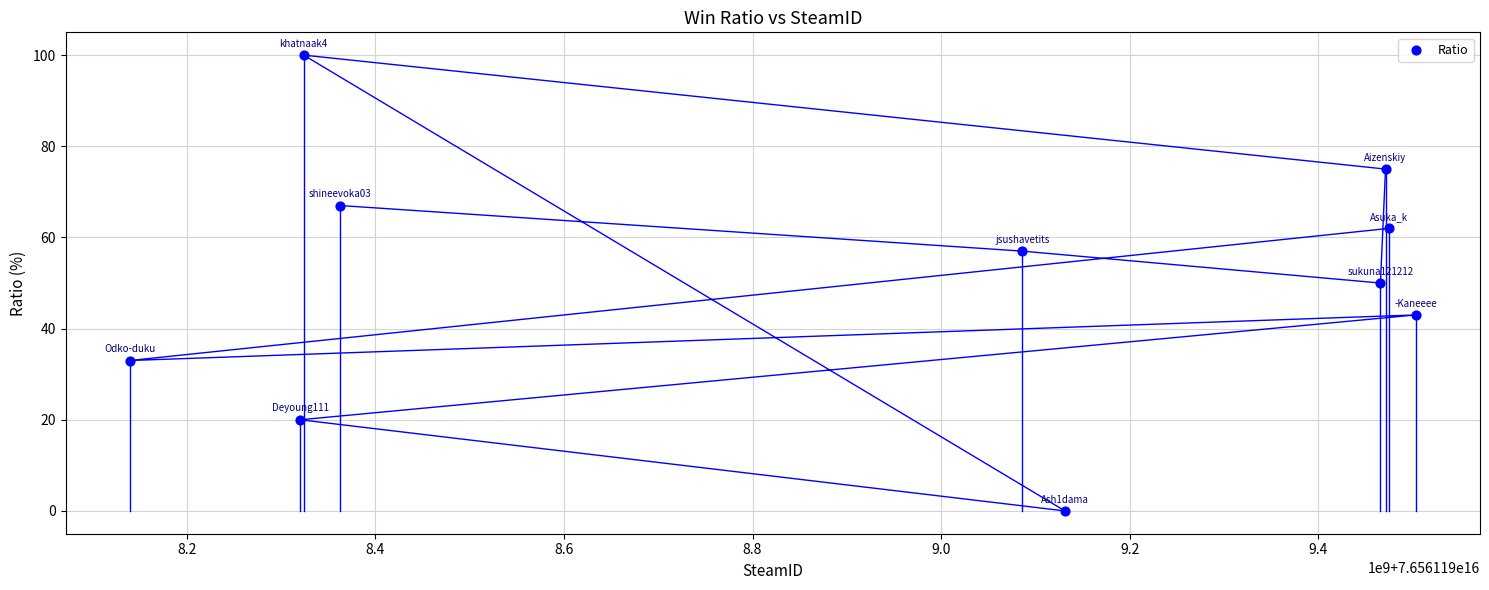

What is the average Y value?

51